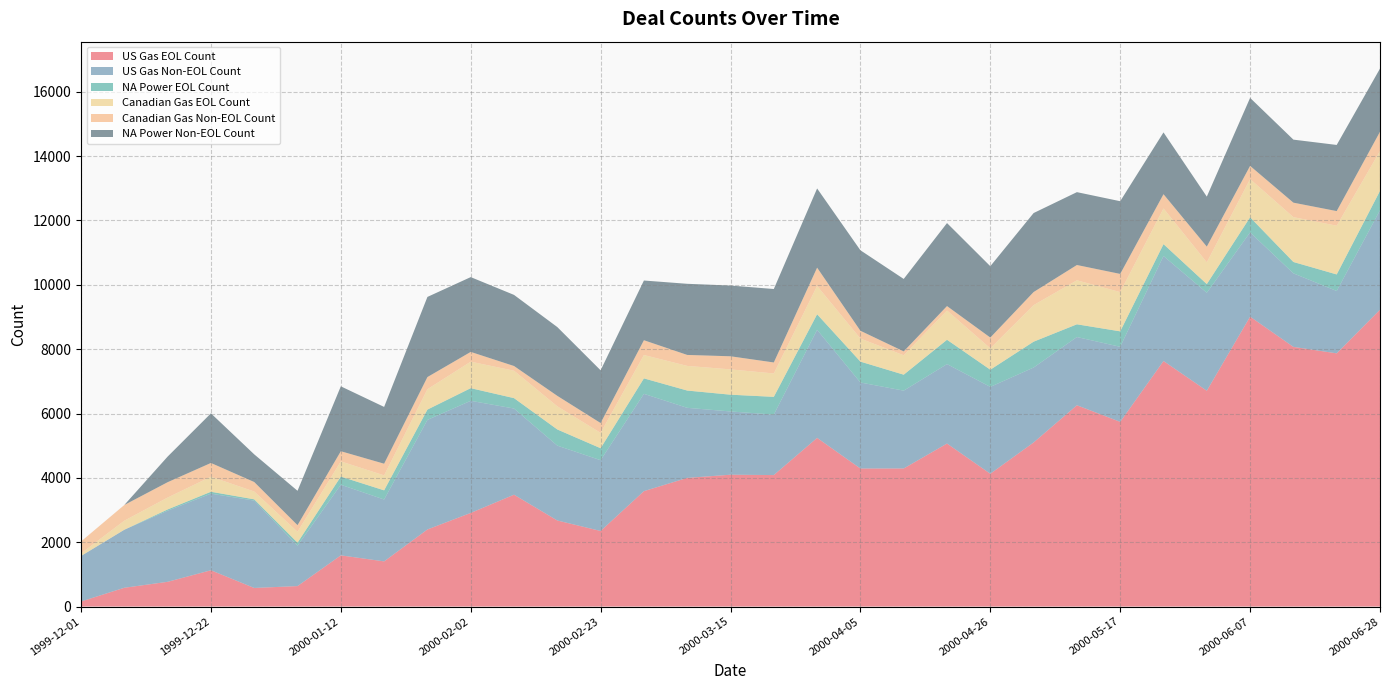

Reading left to right, transcribe all the data shown in this chart.

US Gas EOL Count: 157	584	769	1128	578	636	1591	1404	2396	2910	3477	2675	2349	3587	3999	4098	4087	5243	4291	4292	5067	4128	5100	6257	5741	7632	6708	9011	8071	7870	9227
US Gas Non-EOL Count: 1415	1804	2210	2381	2715	1257	2195	1923	3406	3485	2678	2327	2200	3025	2178	1966	1880	3359	2673	2419	2469	2700	2329	2120	2333	3264	3045	2619	2286	1938	3091
NA Power EOL Count: 0	0	39	59	40	93	254	285	320	393	323	502	372	480	537	521	551	483	649	496	756	534	804	396	480	369	270	469	353	515	602
Canadian Gas EOL Count: 80	281	370	469	243	339	472	466	634	823	853	720	478	727	766	787	727	881	717	604	910	665	1136	1368	1220	1110	677	1189	1394	1514	1238
Canadian Gas Non-EOL Count: 371	488	477	426	295	205	316	362	377	304	146	325	305	459	341	407	342	568	242	120	138	334	407	475	565	442	488	409	450	455	600
NA Power Non-EOL Count: 0	0	796	1542	860	1068	2017	1765	2491	2325	2210	2138	1639	1856	2211	2199	2283	2462	2502	2252	2580	2218	2455	2265	2260	1921	1554	2114	1959	2056	1964